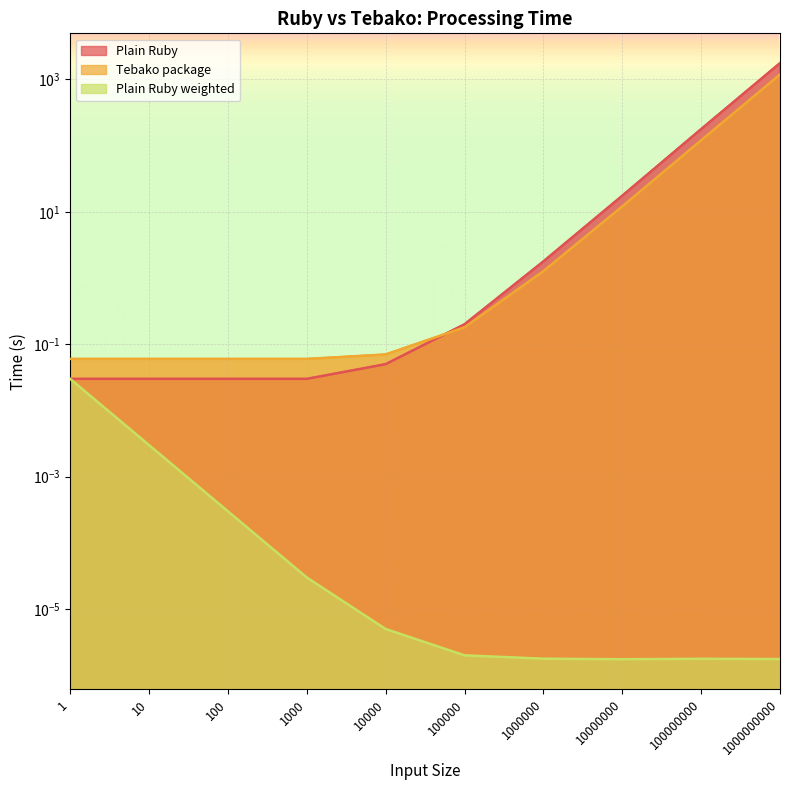

Reading left to right, list all the values displayed in this chart.

Plain Ruby: 1=0.0	10=0.0	100=0.0	1000=0.0	10000=0.1	100000=0.2	1000000=1.8	10000000=17.5	100000000=177.3	1000000000=1759.5
Tebako package: 1=0.1	10=0.1	100=0.1	1000=0.1	10000=0.1	100000=0.2	1000000=1.3	10000000=12.1	100000000=120.3	1000000000=1186.1
Plain Ruby weighted: 1=0.0	10=0.0	100=0.0	1000=0.0	10000=0.0	100000=0.0	1000000=0.0	10000000=0.0	100000000=0.0	1000000000=0.0